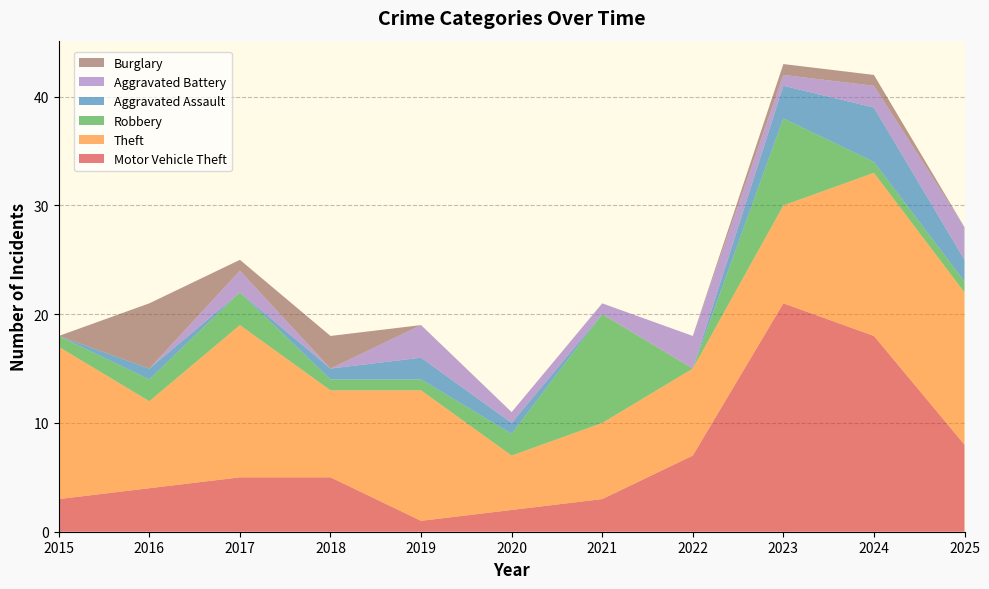

Reading left to right, extract all data points from this chart.

Motor Vehicle Theft: 3	4	5	5	1	2	3	7	21	18	8
Theft: 14	8	14	8	12	5	7	8	9	15	14
Robbery: 1	2	3	1	1	2	10	0	8	1	1
Aggravated Assault: 0	1	0	1	2	1	0	0	3	5	2
Aggravated Battery: 0	0	2	0	3	1	1	3	1	2	3
Burglary: 0	6	1	3	0	0	0	0	1	1	0